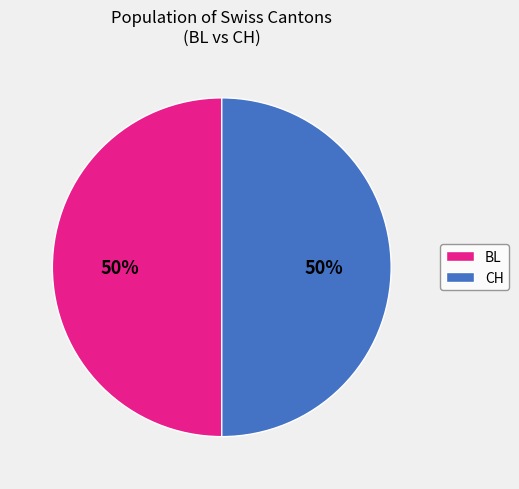

Approximately how many times larger is the value at BL compared to CH?

1.0